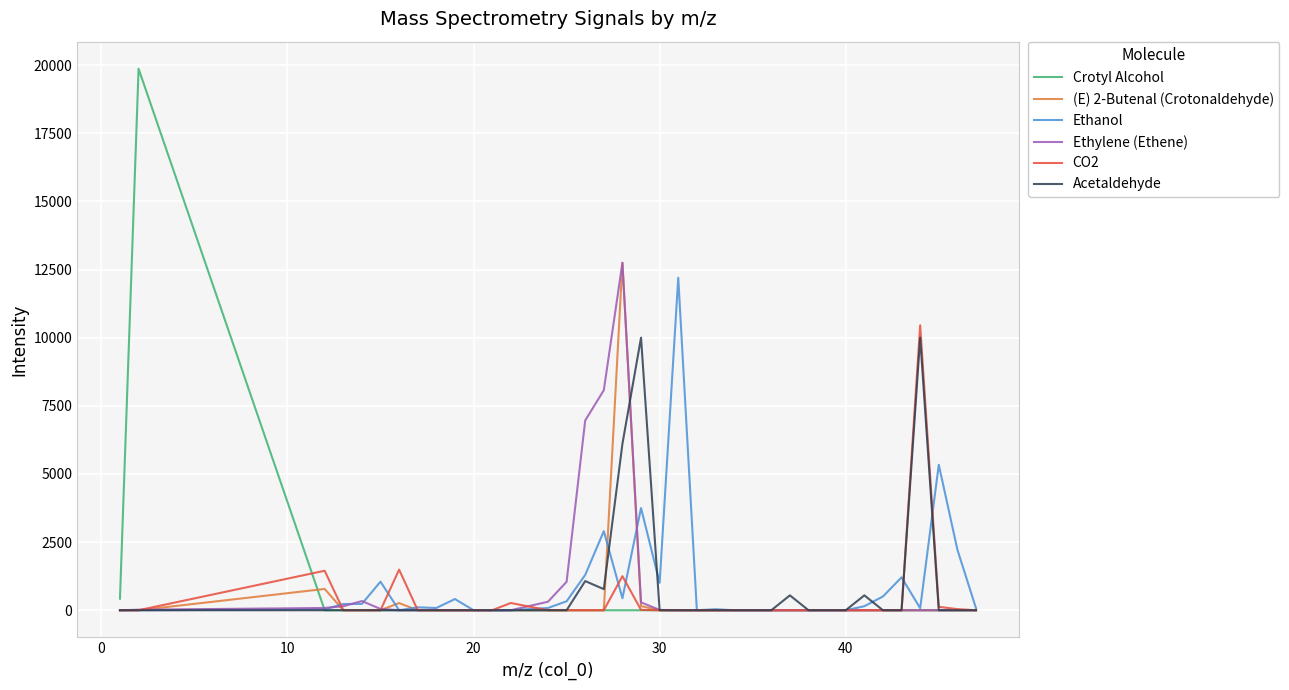

Which series has the largest range (max minus min)?

Crotyl Alcohol